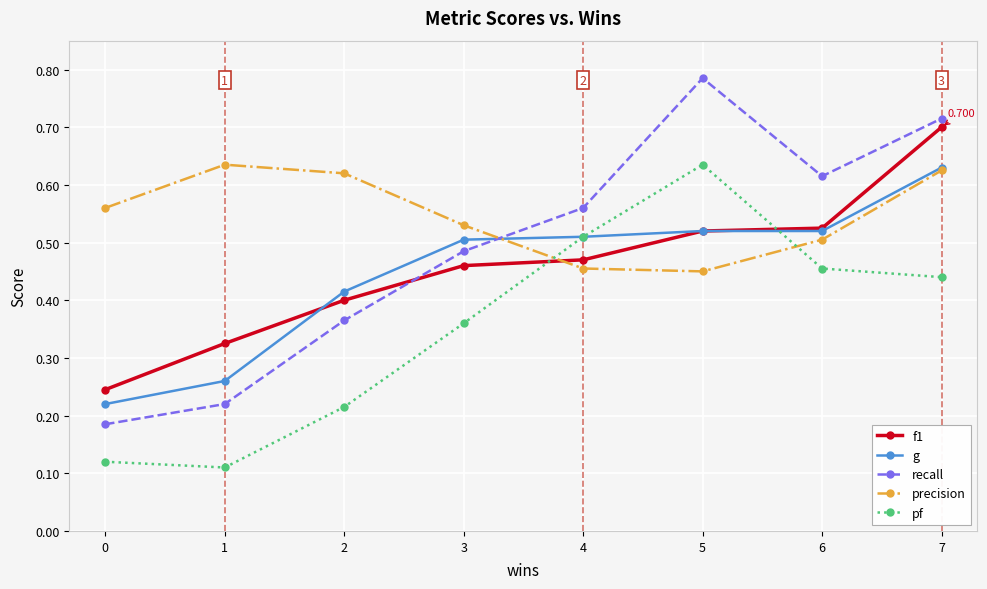

True or false: pf and recall intersect in this chart.

False